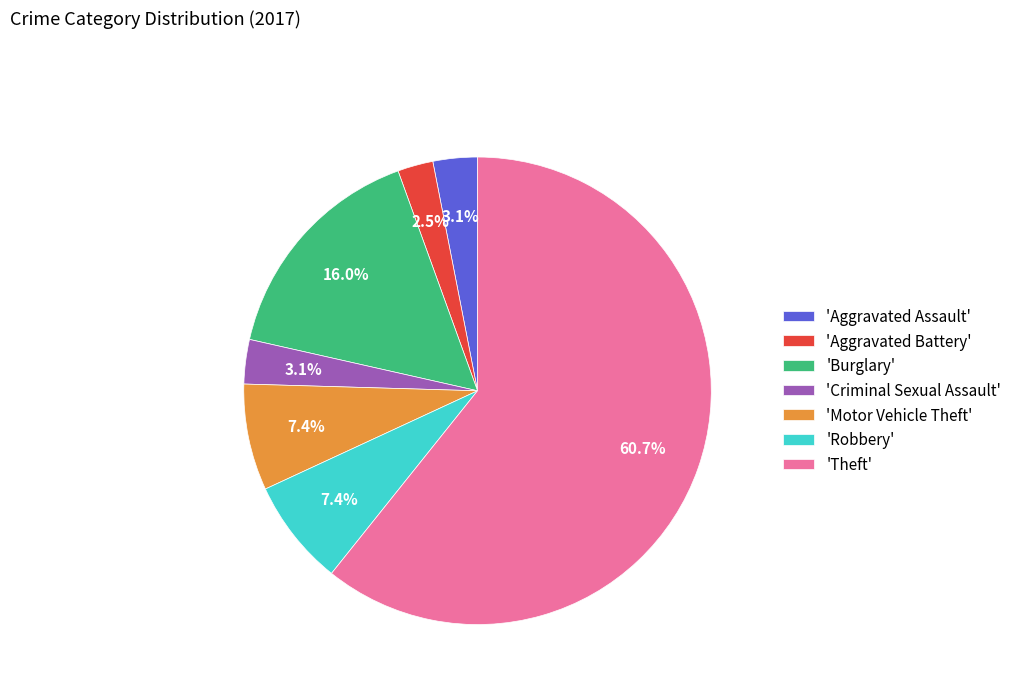

Combined, do 'Robbery' and 'Burglary' account for over 50%?

No